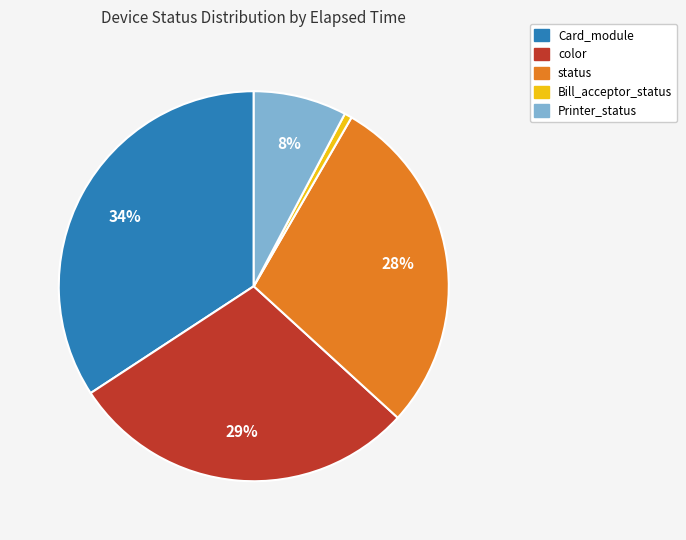

How many slices are in this pie chart?

5